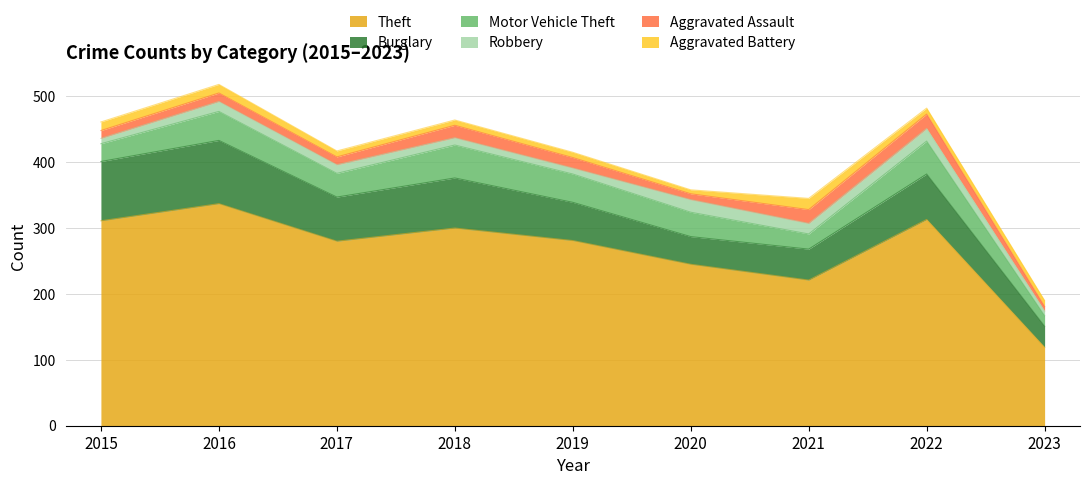

What is the average value of the Aggravated Assault series?

15